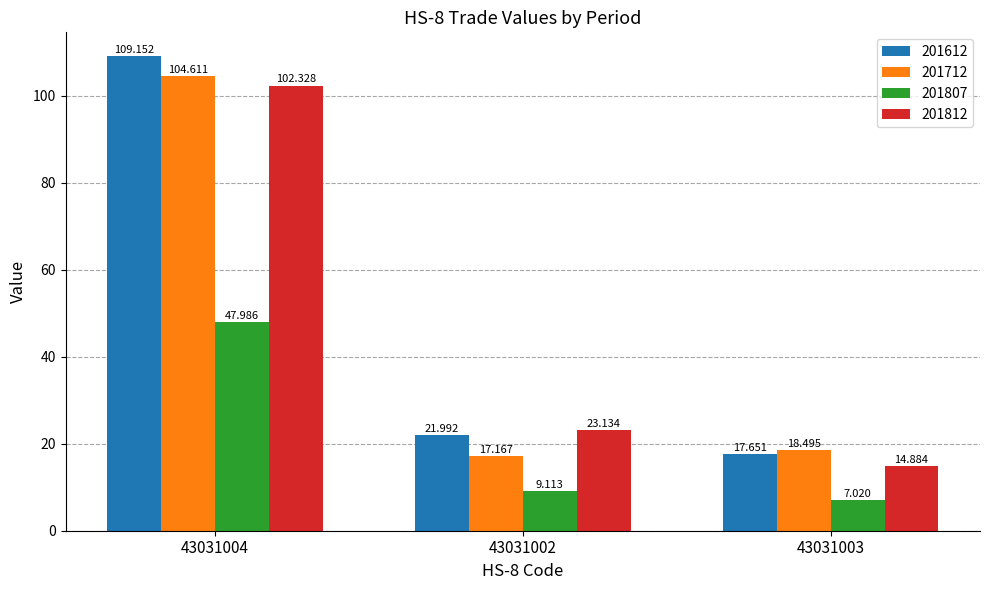

What is the highest value of the 201712 series?

104.6